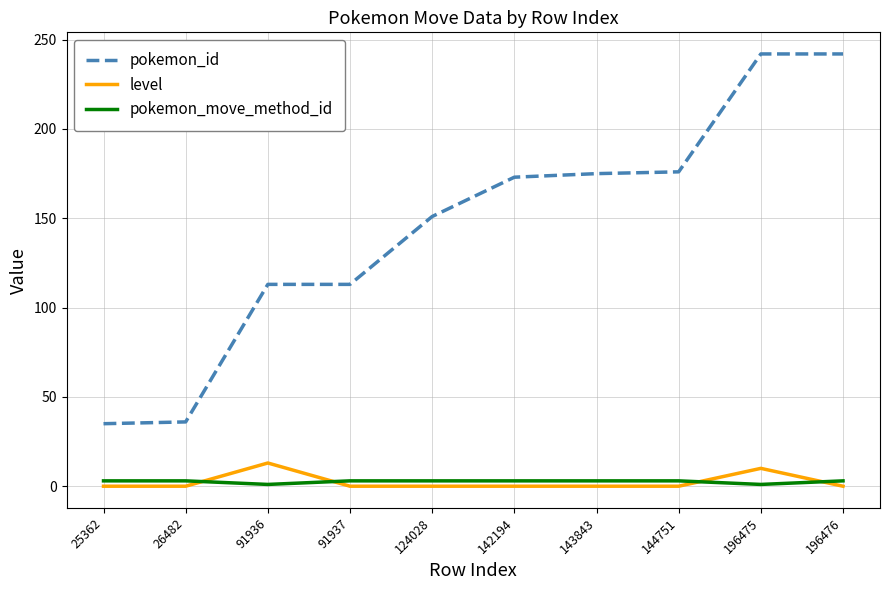

What is the highest value of the pokemon_move_method_id series?

3